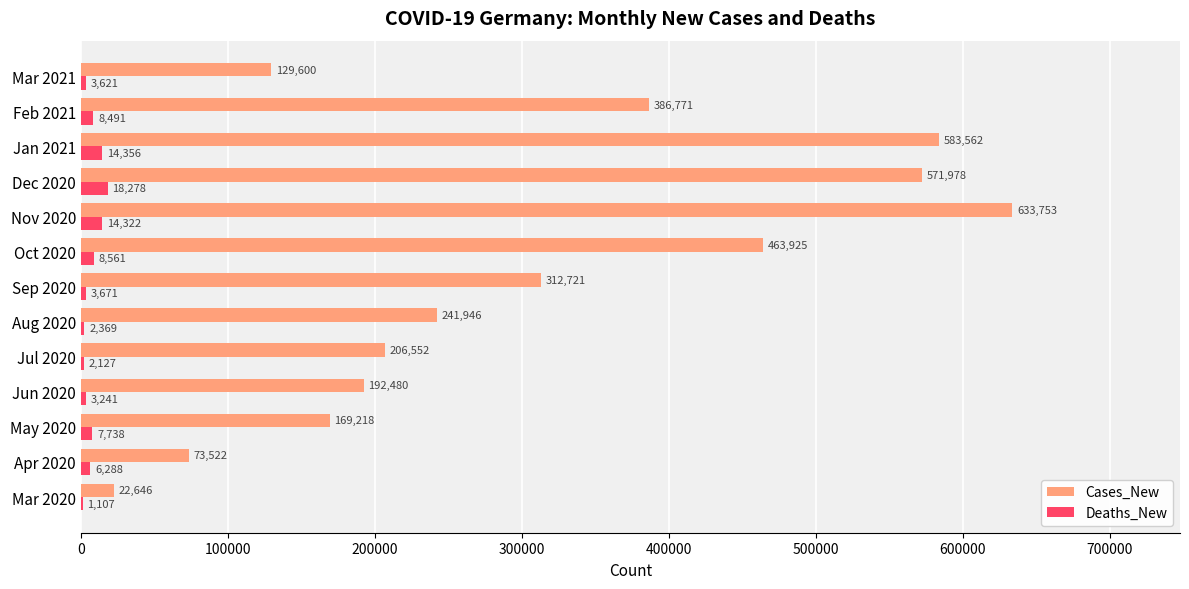

Which label corresponds to the largest value in the chart?

Nov 2020